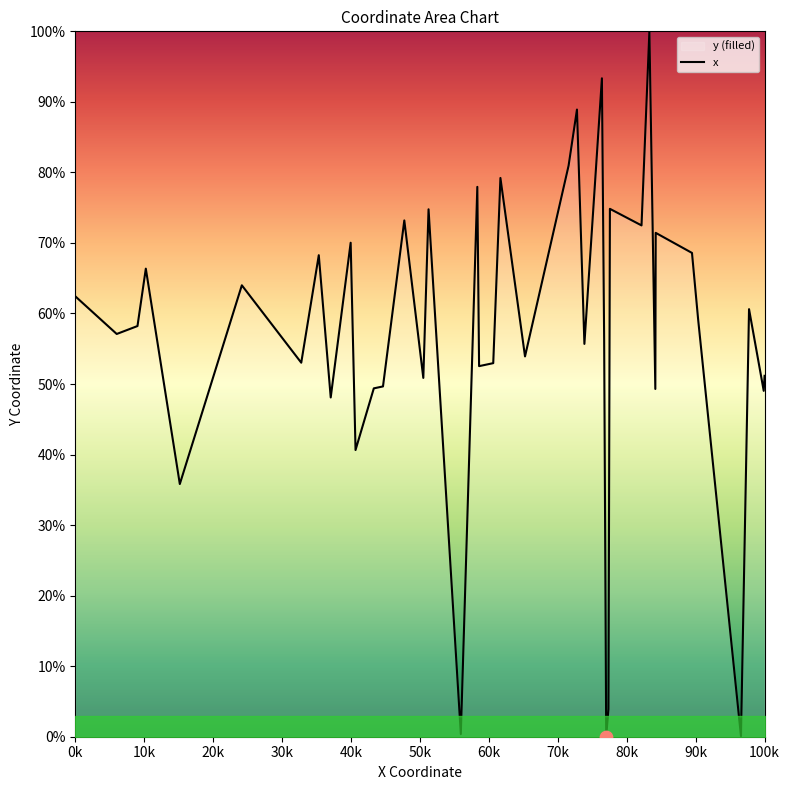

What is the difference between the maximum and minimum values?

100.0